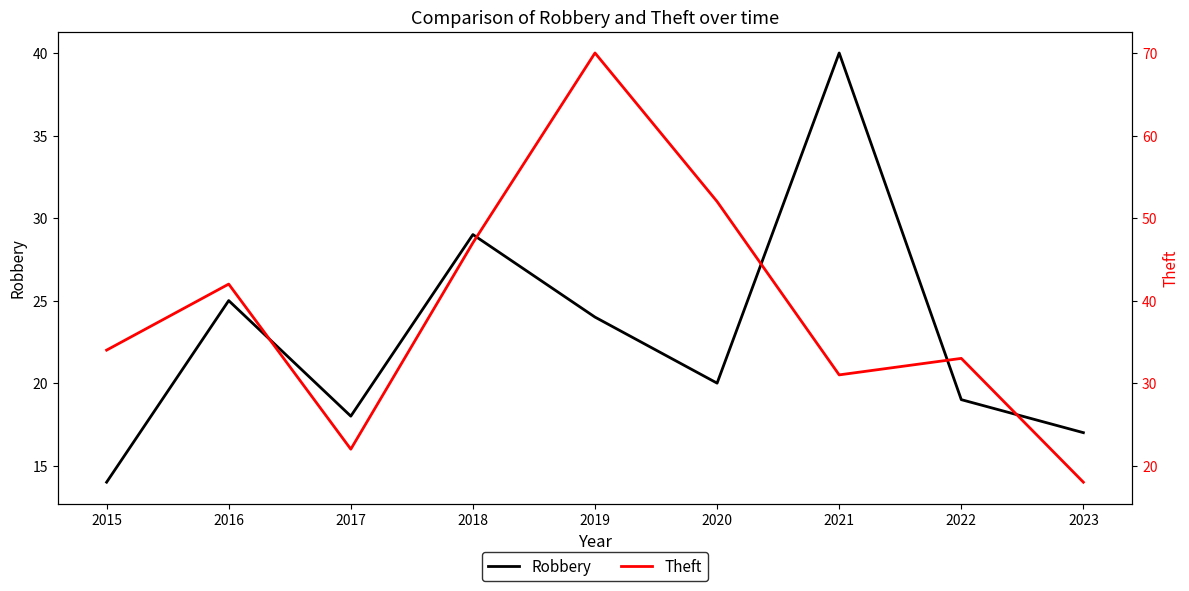

Is it true that Robbery equals 25 at 2016?

True